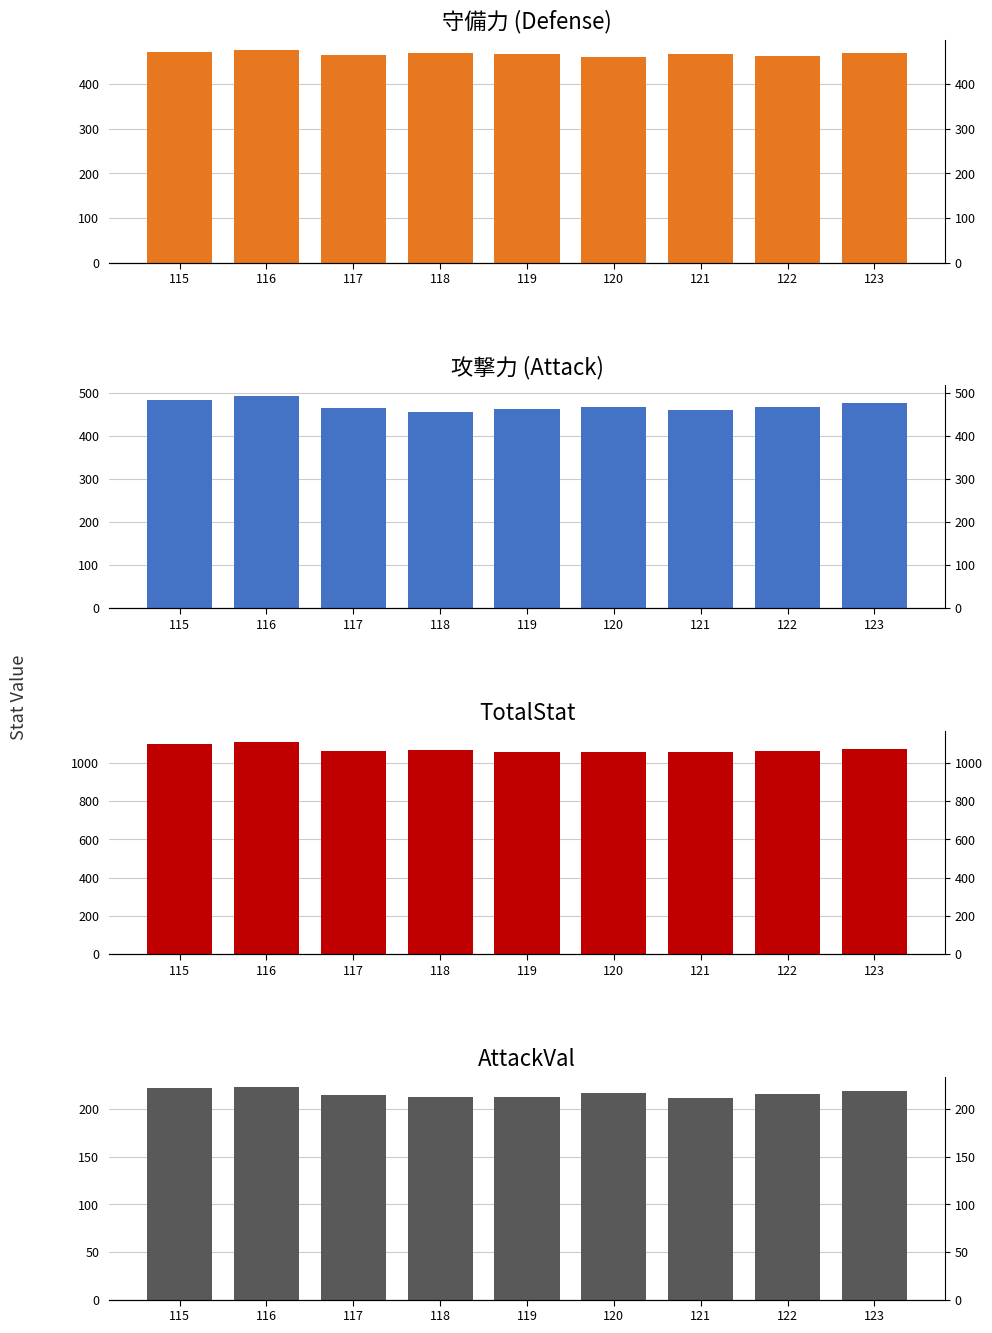

What is the sum of the TotalStat values at 119 and 117?

2123